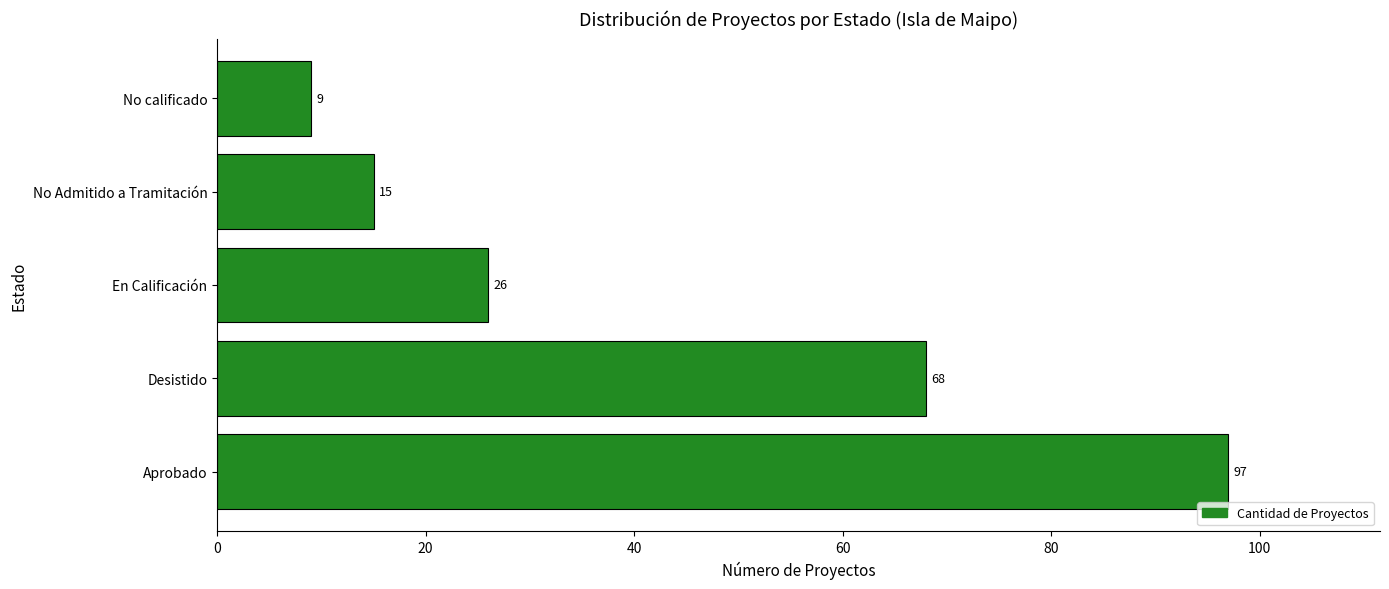

Rank the categories by value from highest to lowest.

Aprobado, Desistido, En Calificación, No Admitido a Tramitación, No calificado